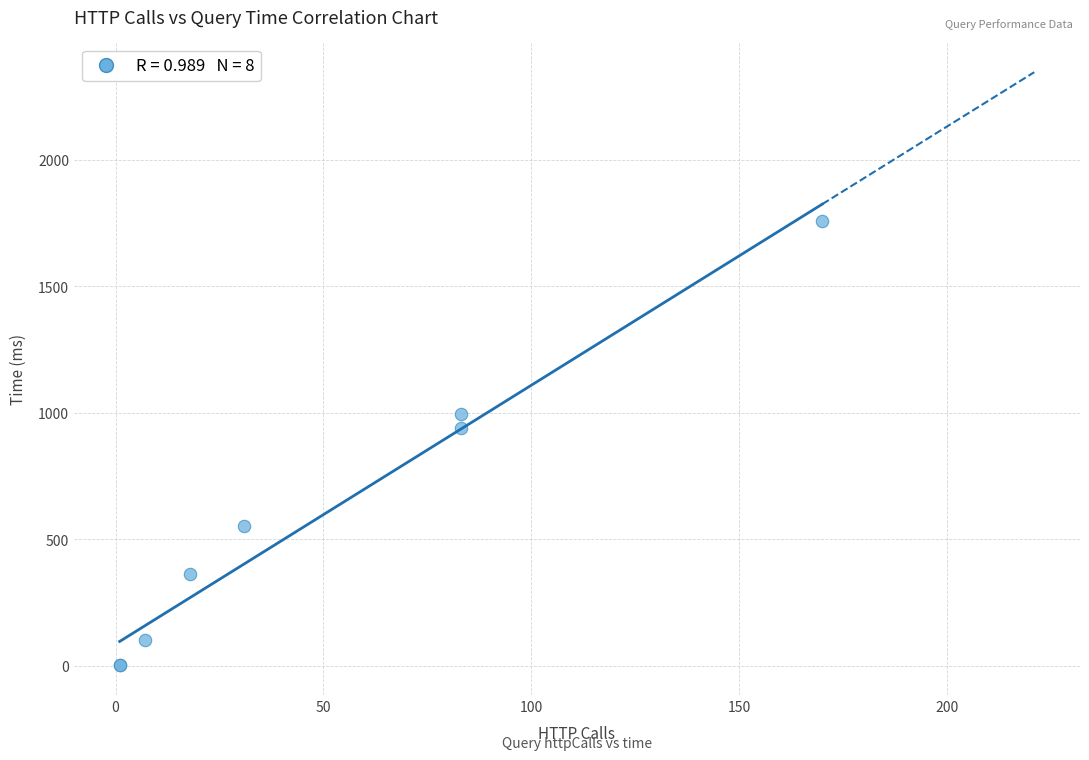

What Y value in the scatter plot is closest to 880?

938.9